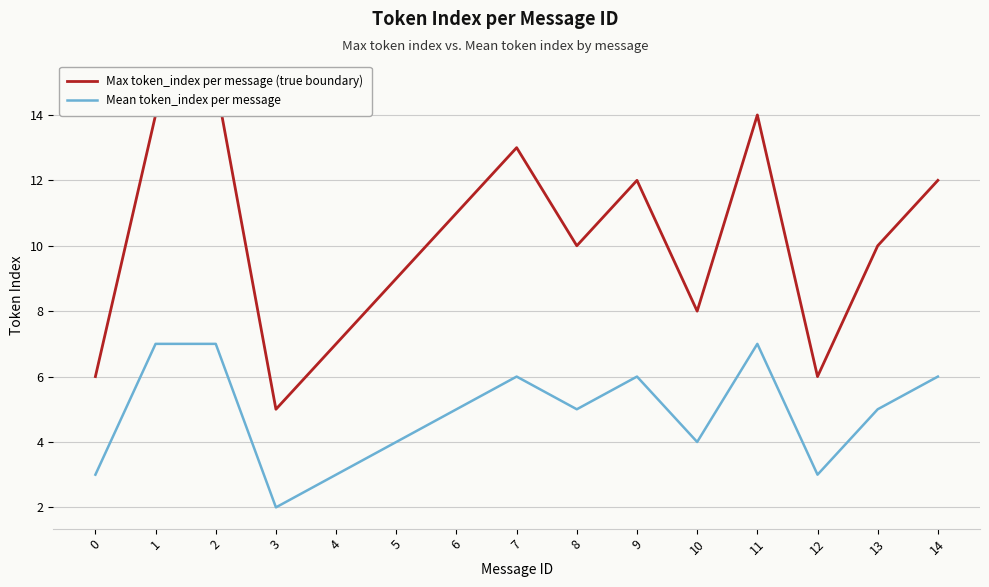

Which series has the largest range (max minus min)?

Max token_index per message (true boundary)